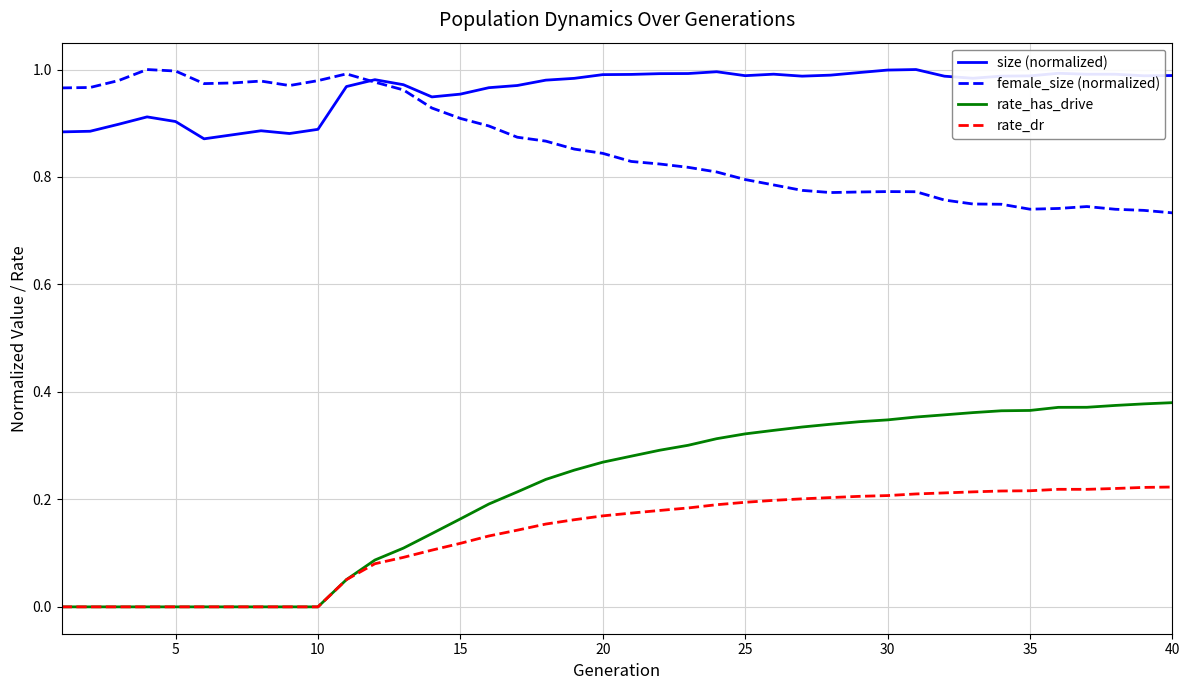

Which series has the largest total across all categories?

size (normalized)